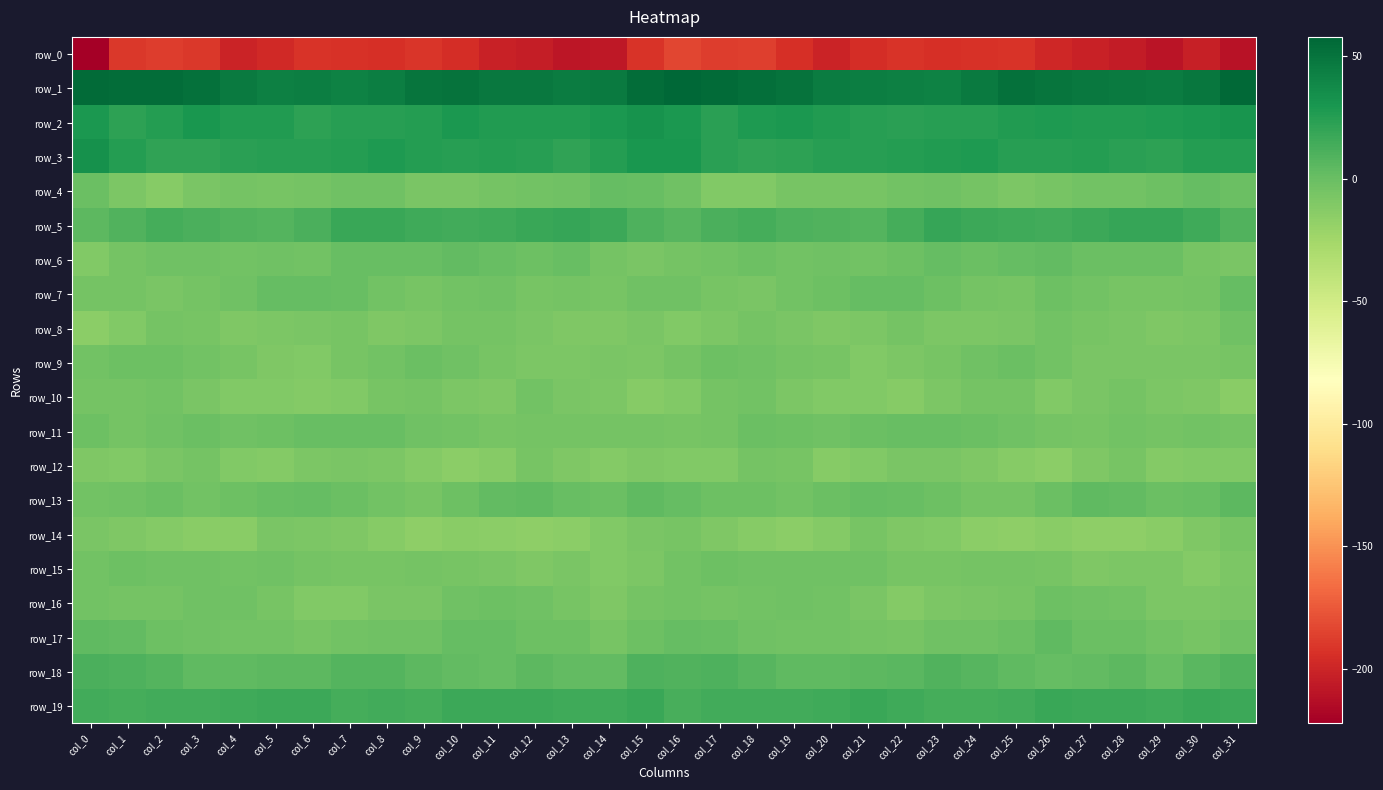

Reading right to left, extract all data points from this chart.

row_0: -210.8	-203.7	-209.9	-205.5	-202.6	-199.3	-192.1	-193.2	-194.3	-192.8	-195.0	-201.0	-194.1	-186.7	-187.7	-183.1	-192.2	-207.5	-209.1	-204.1	-202.1	-195.8	-191.7	-194.2	-193.7	-192.8	-197.6	-200.6	-189.6	-187.4	-189.8	-222.4
row_1: 56.8	48.8	45.1	46.5	47.6	49.6	51.4	46.7	42.3	43.1	43.8	44.8	50.8	53.2	54.7	57.9	54.1	46.3	45.2	47.0	47.9	51.3	50.1	44.6	42.2	43.9	43.6	46.8	52.0	53.7	54.1	55.0
row_2: 31.1	29.0	27.3	27.0	26.5	28.0	26.9	24.5	24.5	22.9	24.5	26.3	29.1	28.2	22.9	28.7	31.9	28.5	26.9	26.9	26.5	28.9	25.1	24.6	24.1	22.7	26.1	26.4	29.6	26.0	22.3	29.0
row_3: 26.0	25.8	21.8	22.9	25.4	24.2	24.4	27.5	26.8	25.2	24.2	24.1	22.2	21.3	23.9	29.6	30.0	25.3	21.1	24.4	25.1	24.1	25.0	28.2	25.8	24.7	24.7	23.1	21.5	21.6	25.4	33.0
row_4: -0.9	1.4	-1.3	-4.1	-4.1	-6.6	-8.2	-4.6	-2.7	-4.5	-6.7	-5.8	-5.9	-11.0	-10.7	-3.0	0.6	1.6	-3.0	-4.2	-4.6	-7.7	-7.3	-3.3	-3.2	-5.6	-6.3	-5.3	-7.8	-12.2	-8.2	-0.6
row_5: 9.0	15.5	18.9	19.3	16.6	14.5	15.9	17.2	19.2	13.7	8.2	9.0	10.0	13.1	11.5	7.4	9.8	17.2	19.4	18.4	15.9	14.8	16.2	18.3	17.5	11.2	8.0	9.4	11.0	13.5	9.3	4.6
row_6: -7.8	-6.4	-0.6	-0.7	-1.1	2.2	1.9	-1.1	1.8	-2.2	-3.8	-3.0	-4.1	-2.0	-4.2	-5.4	-7.4	-5.0	0.8	-2.0	0.5	2.7	0.4	-0.1	0.8	-4.0	-2.4	-4.3	-3.0	-2.4	-5.6	-10.2
row_7: 1.1	-4.8	-6.0	-6.2	-3.8	-2.3	-6.0	-5.6	-1.6	1.8	1.8	-1.5	-4.2	-6.9	-6.3	-2.5	-2.9	-6.6	-5.6	-6.1	-2.6	-3.8	-6.2	-4.4	0.3	1.4	1.7	-2.9	-5.3	-7.2	-5.3	-5.2
row_8: -2.7	-7.9	-9.4	-7.7	-5.8	-4.3	-6.8	-8.7	-8.5	-5.3	-8.3	-9.2	-7.7	-5.1	-7.9	-11.0	-7.4	-9.4	-9.1	-7.0	-5.5	-4.6	-7.9	-9.0	-6.5	-6.8	-8.6	-9.3	-6.3	-5.2	-10.1	-14.9
row_9: -5.9	-7.7	-7.4	-7.8	-7.3	-4.1	-0.7	-2.7	-6.4	-8.3	-10.4	-6.7	-4.7	-2.6	-1.7	-5.2	-8.0	-7.7	-7.9	-7.9	-6.3	-2.5	-0.9	-4.4	-6.5	-10.2	-9.2	-6.0	-3.9	-1.7	-1.5	-3.5
row_10: -14.1	-9.4	-8.6	-4.6	-6.8	-10.5	-5.1	-5.1	-8.4	-12.2	-10.9	-10.6	-8.6	-4.1	-5.0	-10.1	-13.2	-8.8	-7.8	-4.0	-9.6	-8.4	-4.7	-6.0	-10.3	-12.2	-10.7	-10.6	-6.8	-3.6	-4.8	-4.7
row_11: -4.7	-4.1	-5.4	-4.5	-6.0	-5.1	-3.2	-0.7	0.3	0.7	-0.7	-2.6	-1.4	-1.1	-5.6	-6.1	-4.9	-5.2	-5.0	-4.6	-6.5	-4.0	-2.5	0.2	-0.0	0.9	-2.1	-2.5	-0.8	-2.4	-5.6	-2.1
row_12: -10.9	-10.3	-11.4	-6.5	-9.7	-15.0	-12.8	-9.5	-7.6	-6.9	-10.8	-12.4	-6.5	-5.3	-10.2	-10.1	-9.7	-11.7	-9.5	-6.3	-12.6	-14.5	-11.5	-8.6	-7.1	-8.0	-12.1	-10.9	-5.0	-6.8	-10.4	-9.7
row_13: 4.9	0.9	-1.0	2.5	4.0	-0.2	-5.3	-5.6	-1.5	0.3	1.7	-1.1	-3.5	-1.7	-1.5	1.2	3.2	-0.3	-0.2	3.4	3.1	-2.3	-6.2	-3.9	-0.6	1.3	0.9	-2.2	-3.5	-0.8	-2.8	-3.8
row_14: -5.6	-9.9	-13.7	-16.4	-15.6	-14.3	-15.7	-14.9	-10.5	-9.1	-6.7	-11.2	-14.5	-12.4	-10.0	-5.7	-7.2	-11.0	-15.2	-16.3	-15.1	-14.3	-16.3	-12.9	-9.7	-8.2	-7.2	-13.7	-13.7	-11.9	-9.3	-7.6
row_15: -8.0	-11.3	-8.6	-8.1	-9.3	-6.3	-5.2	-5.1	-6.2	-6.5	-3.2	-3.0	-3.3	-3.4	-2.3	-3.4	-8.6	-11.0	-7.1	-9.7	-7.6	-6.1	-4.6	-5.8	-6.2	-5.6	-2.4	-3.6	-3.0	-3.4	-2.2	-4.2
row_16: -7.0	-8.6	-7.9	-3.8	-2.4	-1.4	-5.7	-7.4	-8.8	-11.9	-7.6	-4.0	-2.7	-4.3	-4.9	-4.1	-5.1	-9.4	-5.7	-3.3	-1.6	-2.8	-7.0	-7.3	-10.7	-10.4	-6.0	-3.3	-3.2	-4.6	-4.7	-3.6
row_17: -2.6	-5.6	-3.6	-1.2	-0.8	3.2	-1.2	-2.9	-3.2	-6.2	-4.7	-3.7	-3.6	-2.6	0.7	1.3	-1.5	-6.2	-1.5	-1.8	1.2	1.8	-2.4	-3.0	-4.4	-6.1	-3.8	-3.9	-3.3	-2.1	2.2	3.2
row_18: 8.7	5.7	0.6	5.1	2.8	1.5	3.8	6.9	8.9	6.0	4.5	3.8	3.5	6.6	9.8	8.8	9.8	2.4	2.4	5.2	1.2	2.2	5.2	7.7	8.3	4.7	4.6	3.7	3.8	7.7	10.8	11.6
row_19: 16.9	17.6	15.3	16.5	16.5	17.7	14.3	13.9	14.0	15.2	17.6	15.6	14.8	14.5	14.2	12.8	17.7	16.2	16.2	16.4	16.9	16.4	13.6	14.4	13.8	16.6	16.7	15.7	14.2	14.7	13.8	14.4